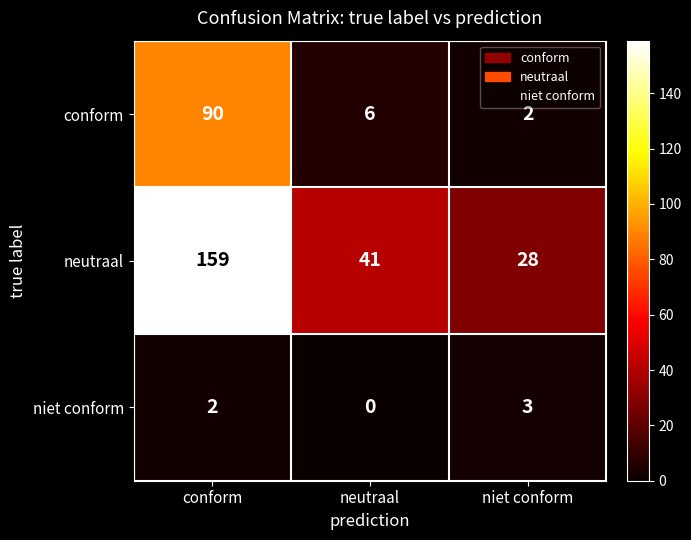

At which category does the chart reach its peak across all series?

conform